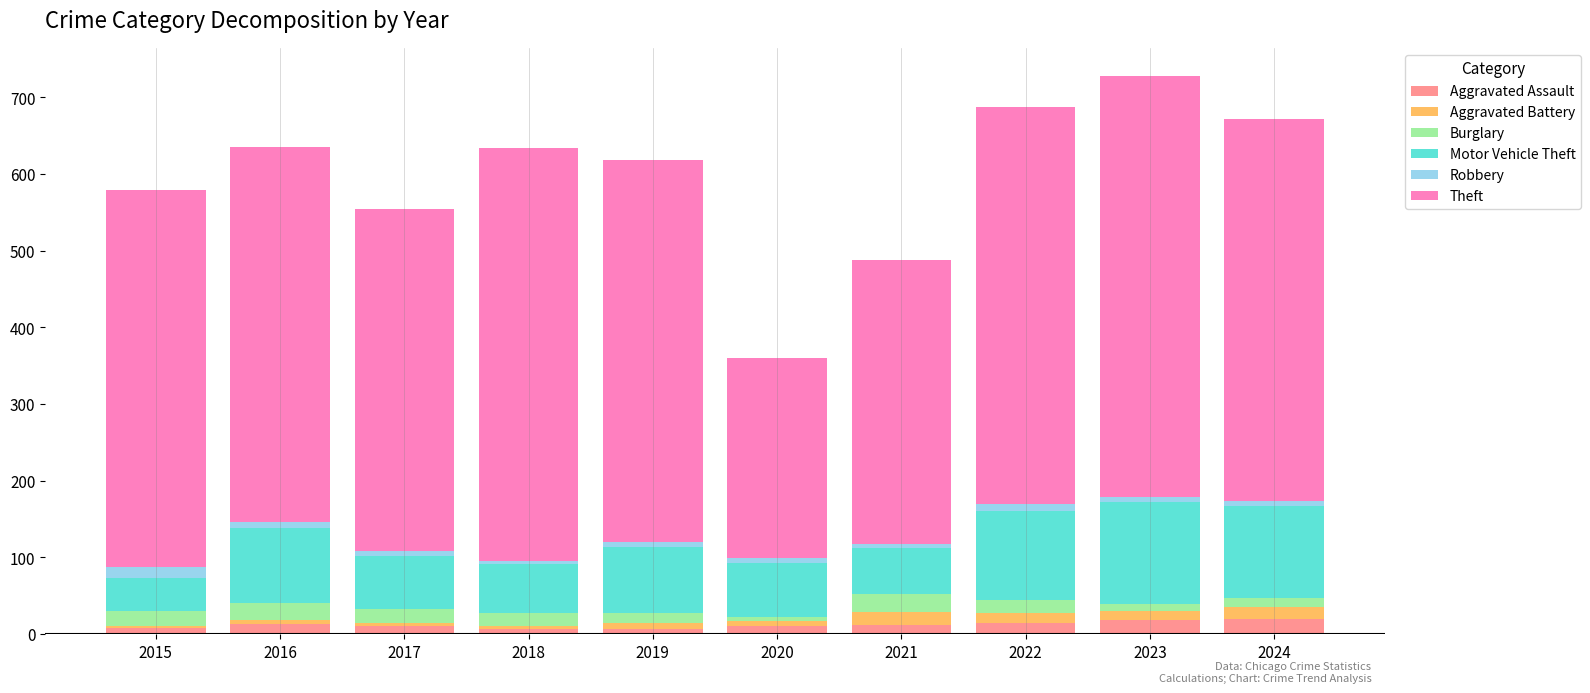

What is the difference between the maximum and minimum values in the Robbery series?

12